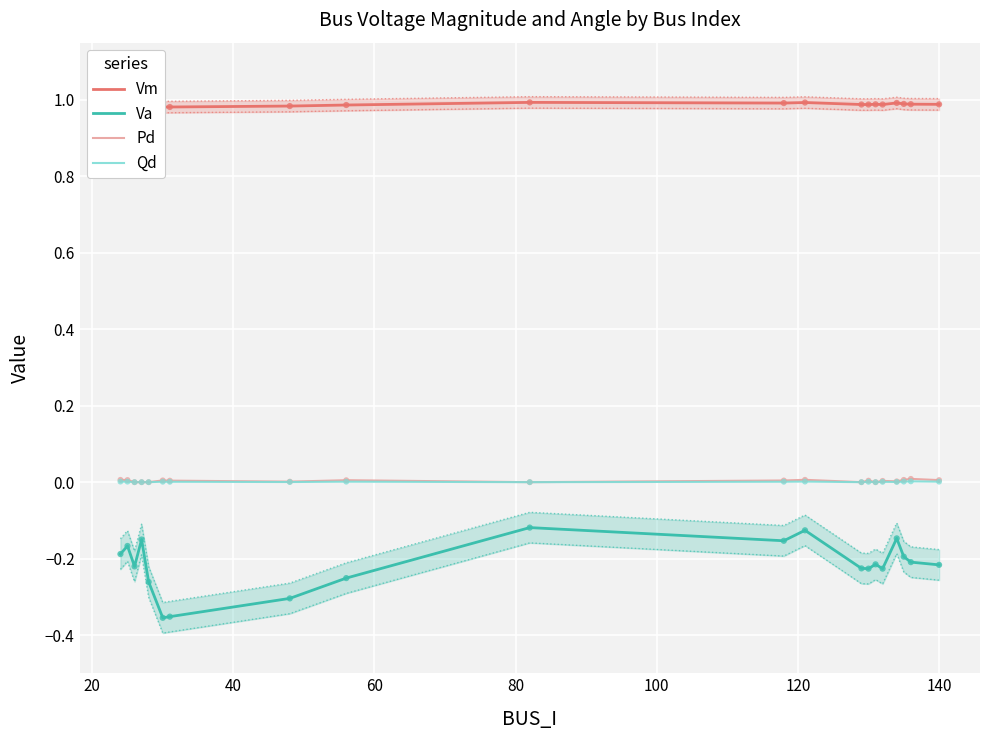

True or false: Va and Qd intersect in this chart.

False